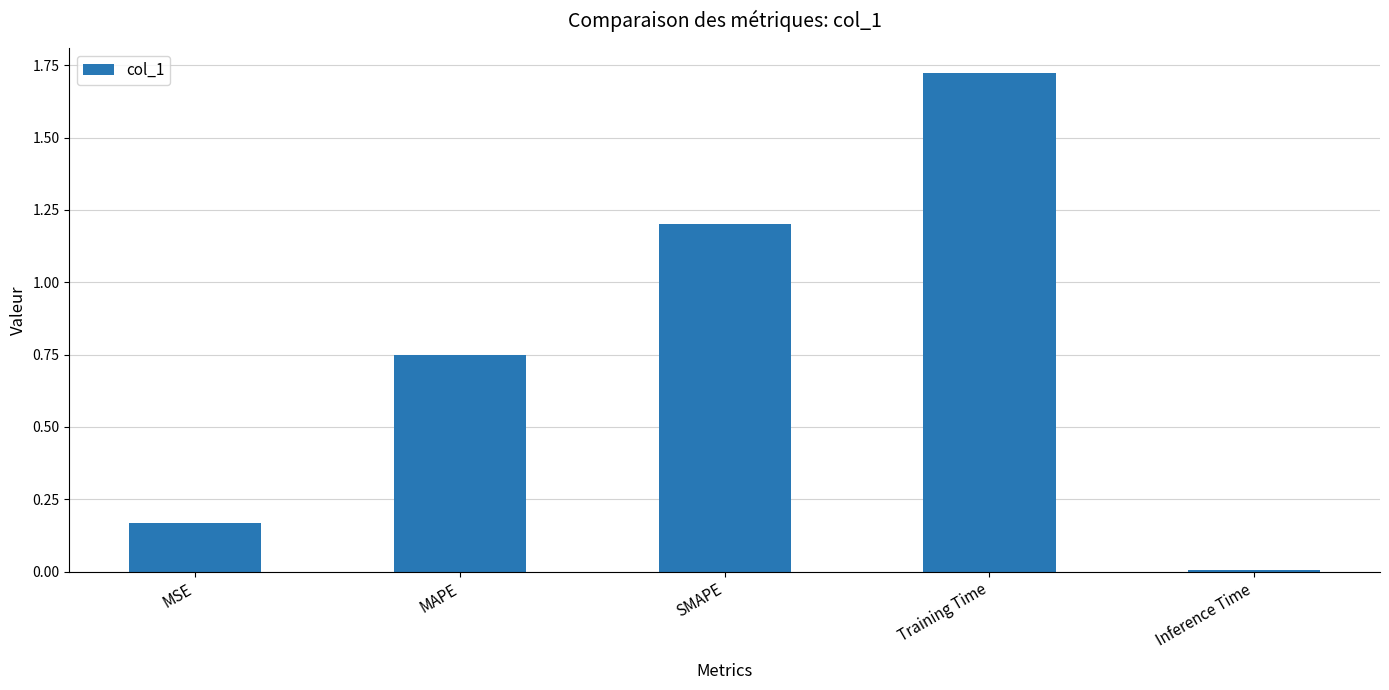

What is the change in value from MSE to SMAPE?

+1.0